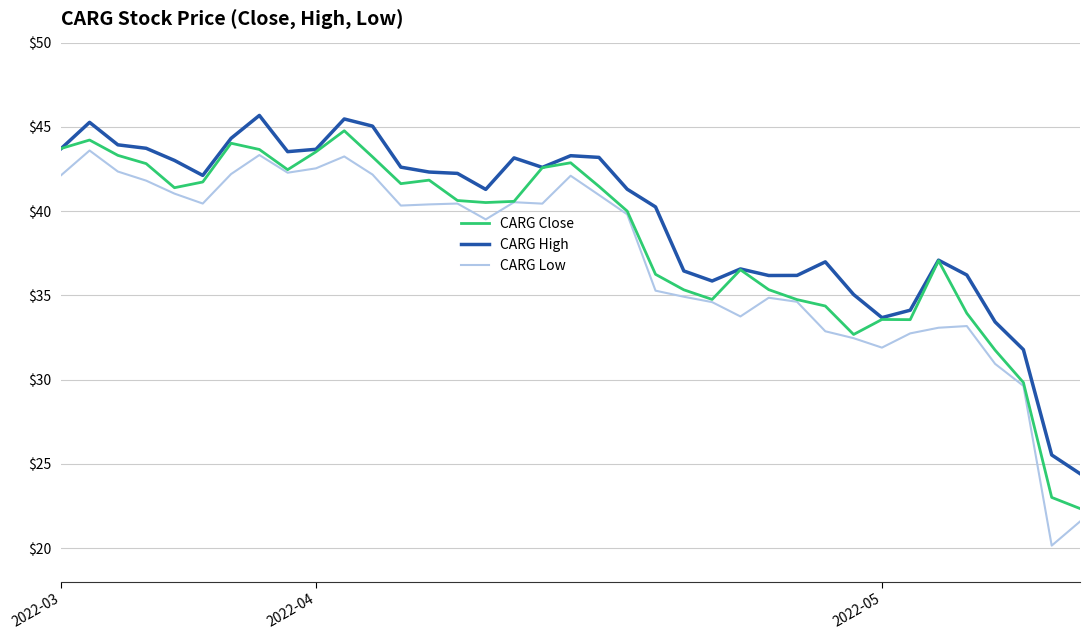

True or false: CARG Low and CARG High cross at least once.

False